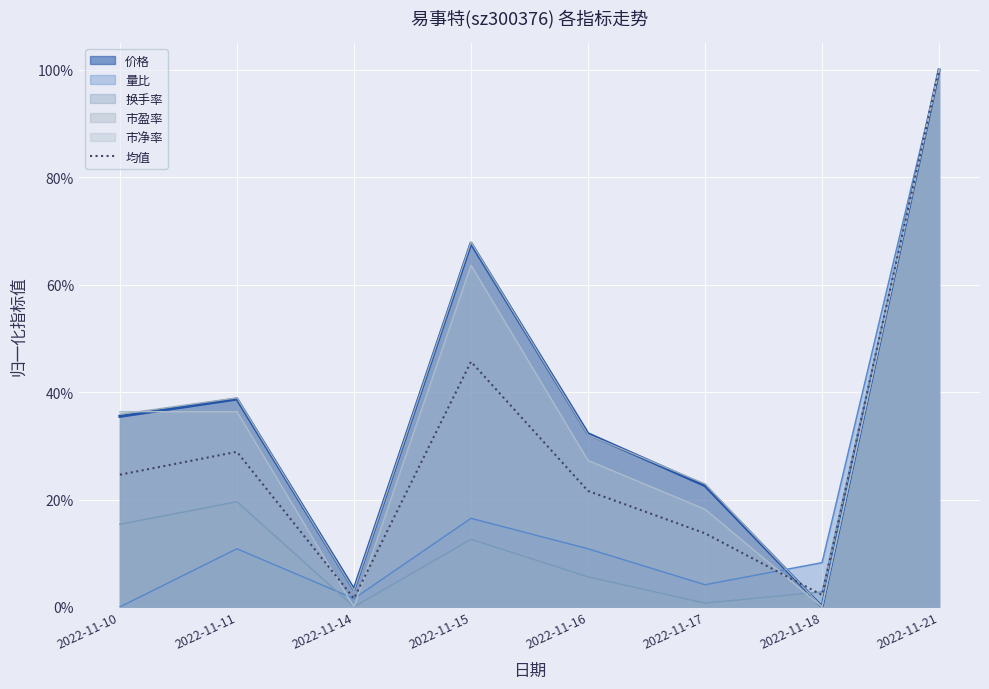

Between 2022-11-14 and 2022-11-16, which is larger?

2022-11-16